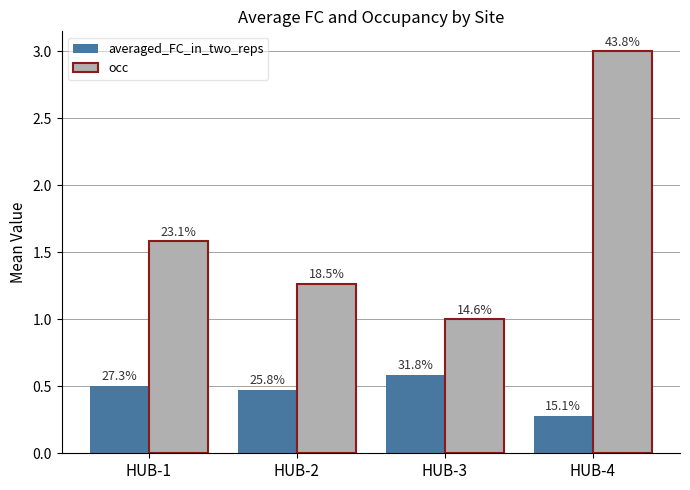

What is the spread (max minus min) of values at HUB-3?

0.4